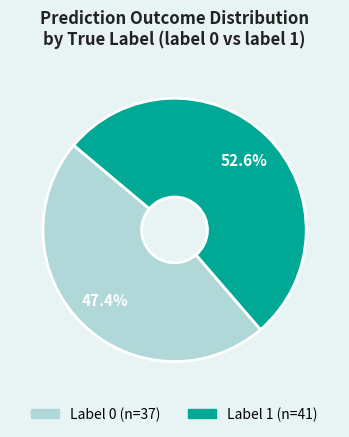

To the nearest percent, what portion does Label 0 represent?

47%